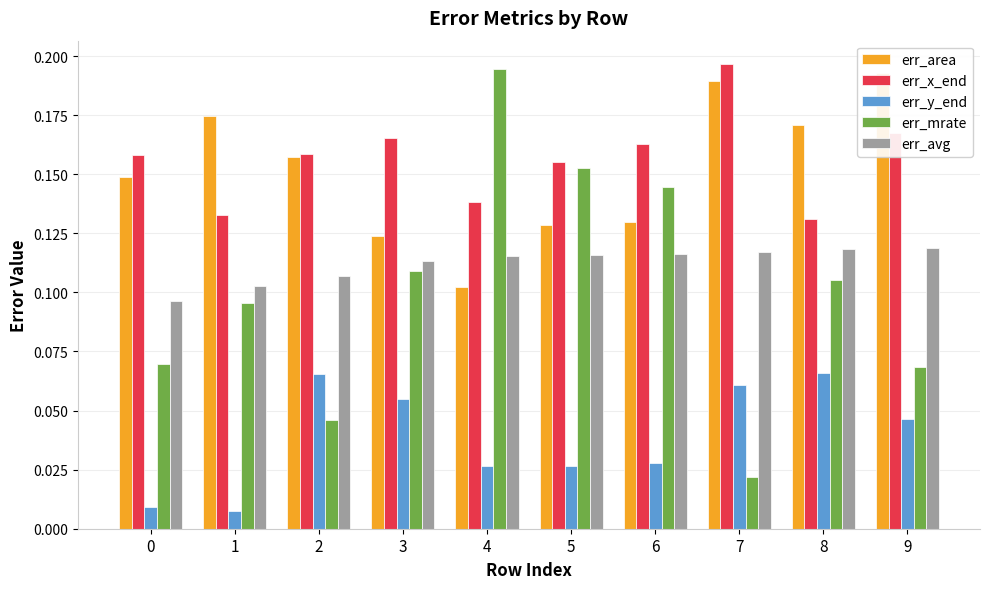

How many categories are shown in the chart?

10